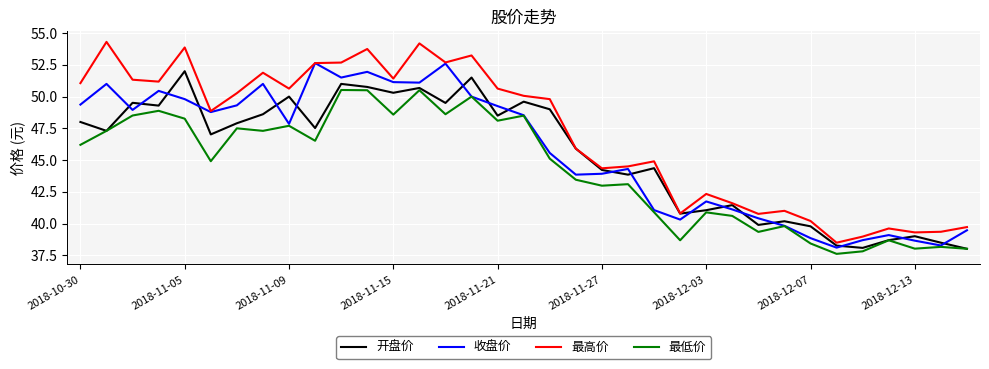

What is the minimum value for 最低价?

37.6